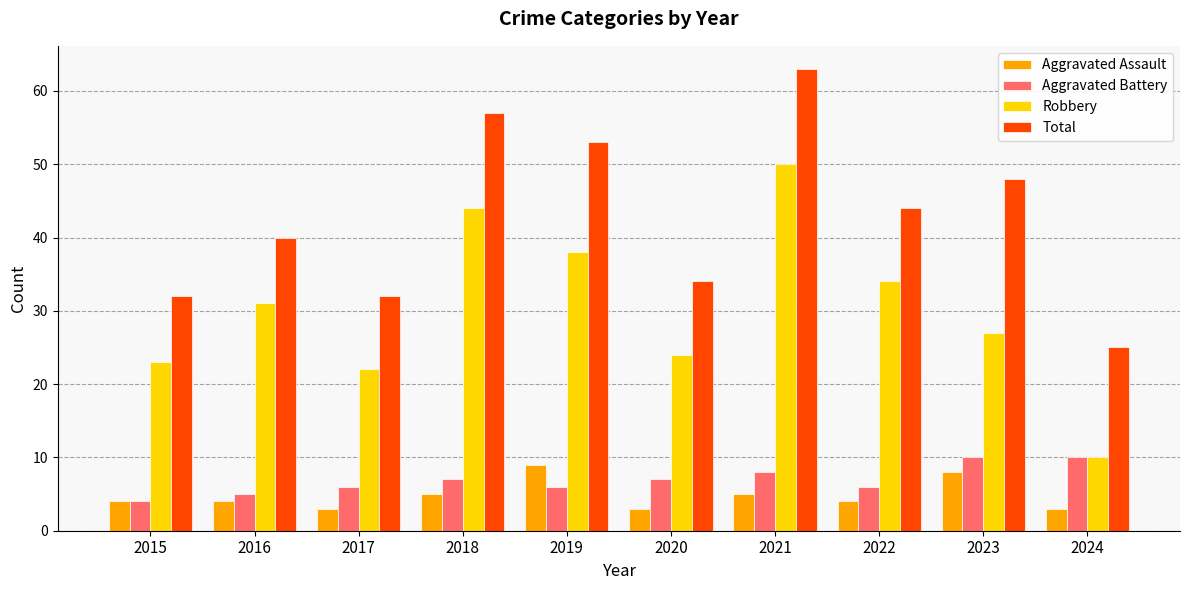

What is the sum of all Aggravated Assault values?

48